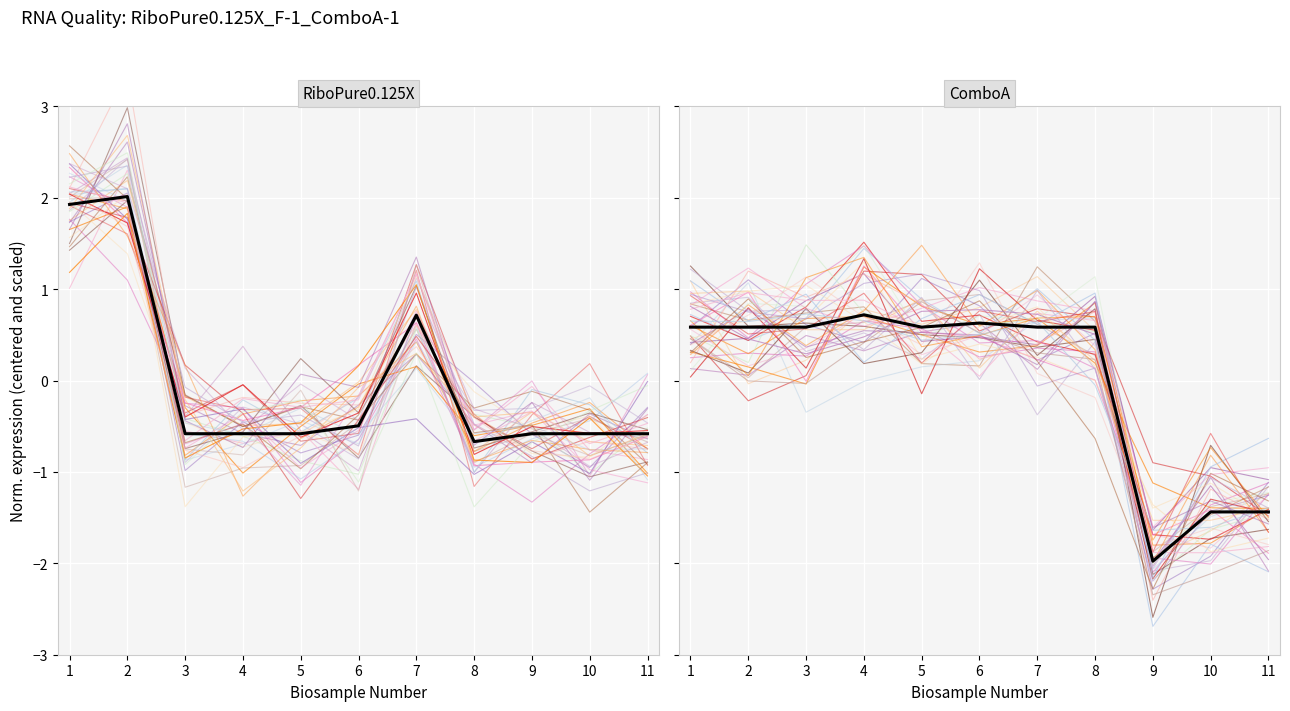

Count the number of categories in the chart.

11